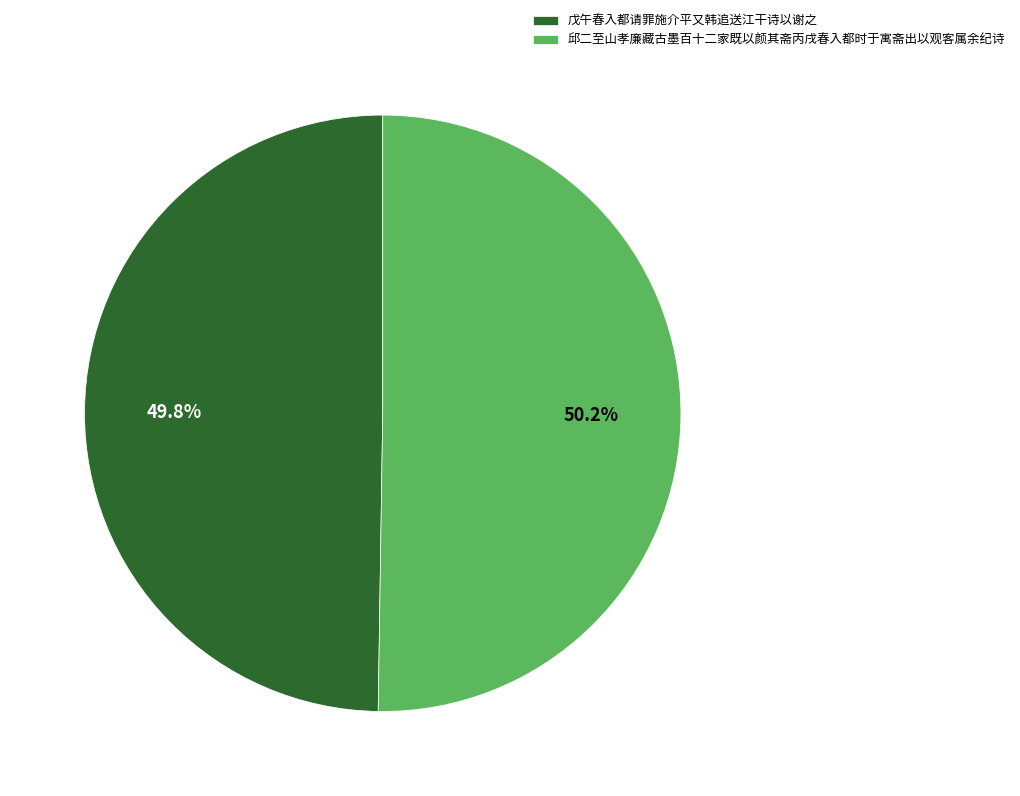

Is there a majority slice in this chart?

Yes